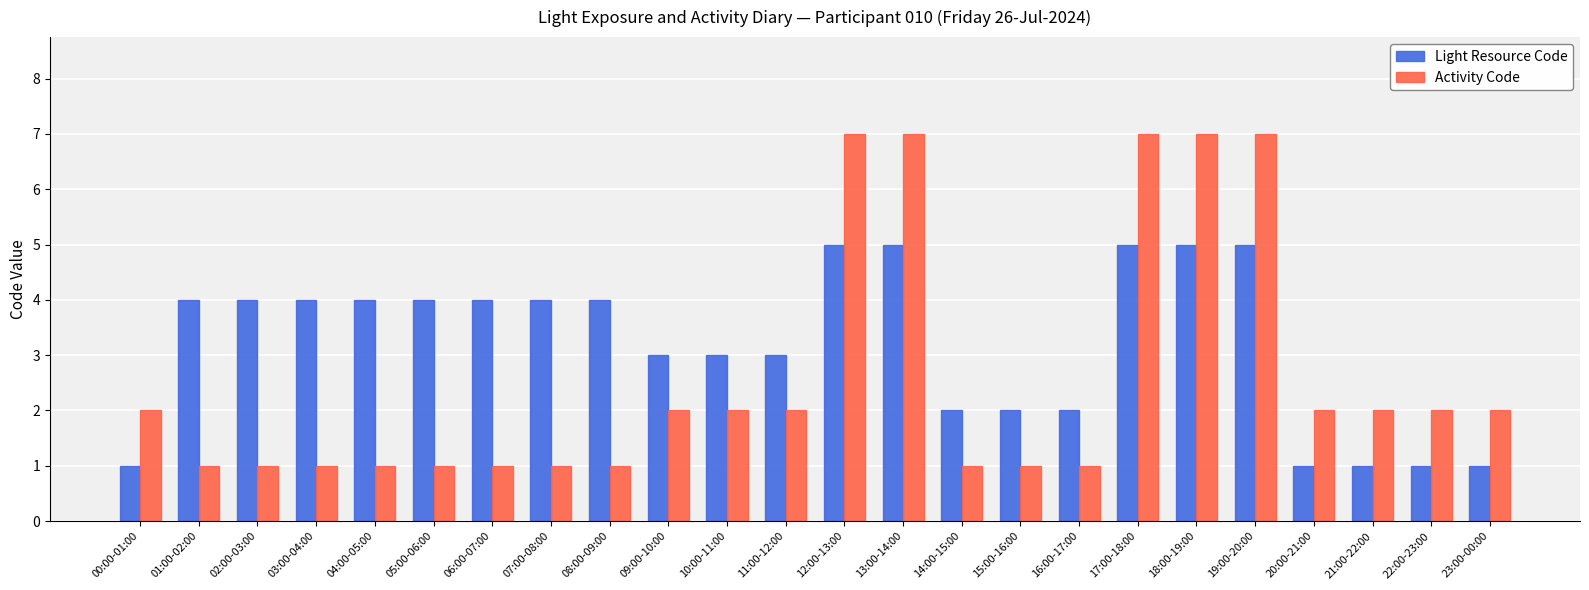

List the series in order of their peak value, lowest first.

Light Resource Code, Activity Code